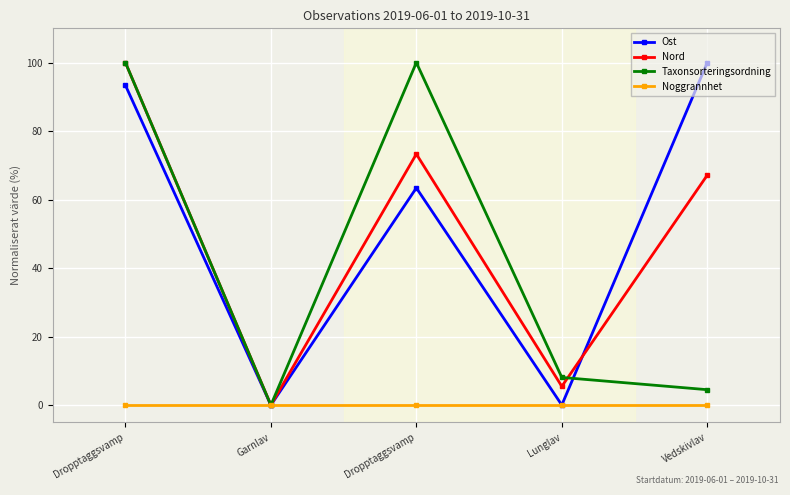

Rank the categories by Taxonsorteringsordning value from highest to lowest.

Dropptaggsvamp, Dropptaggsvamp, Lunglav, Vedskivlav, Garnlav